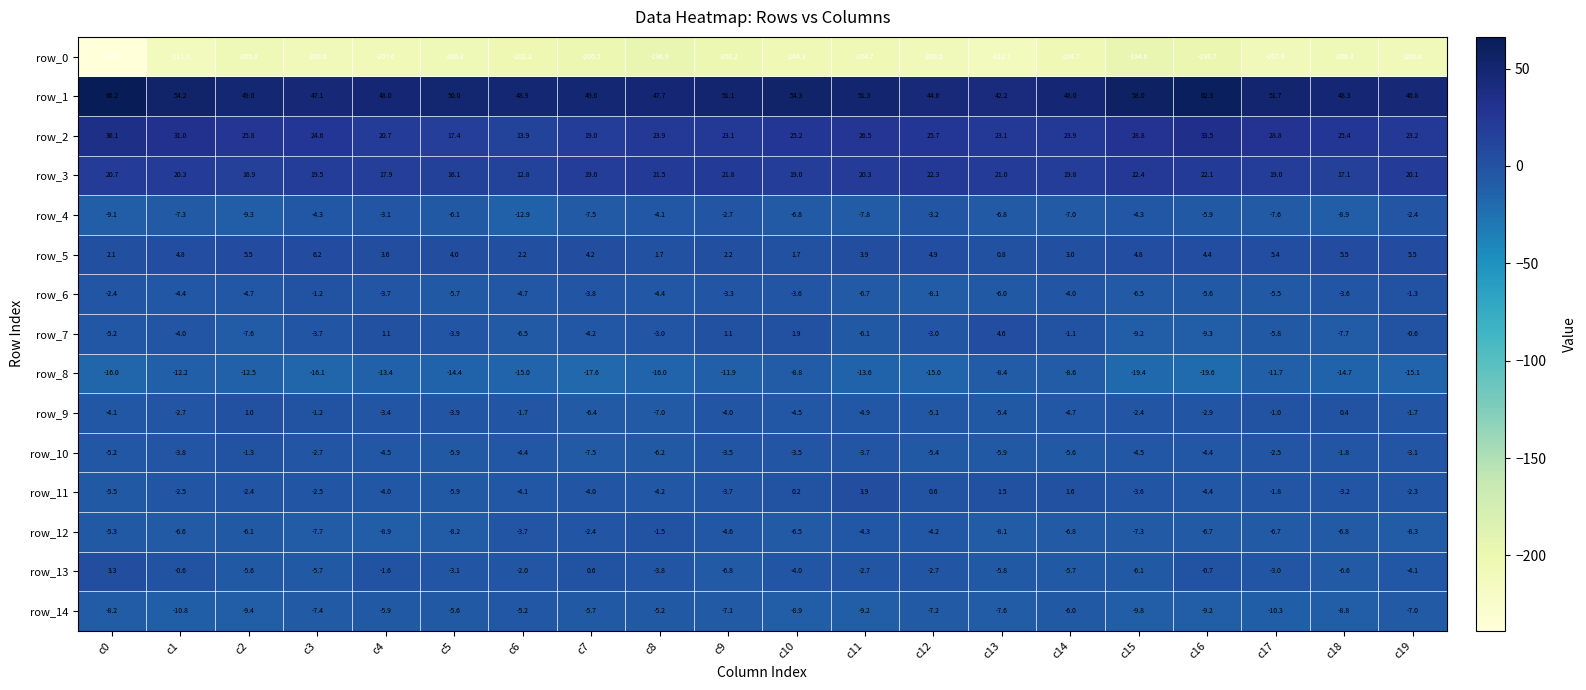

Where is row_14 nearest to the value -8?

c0